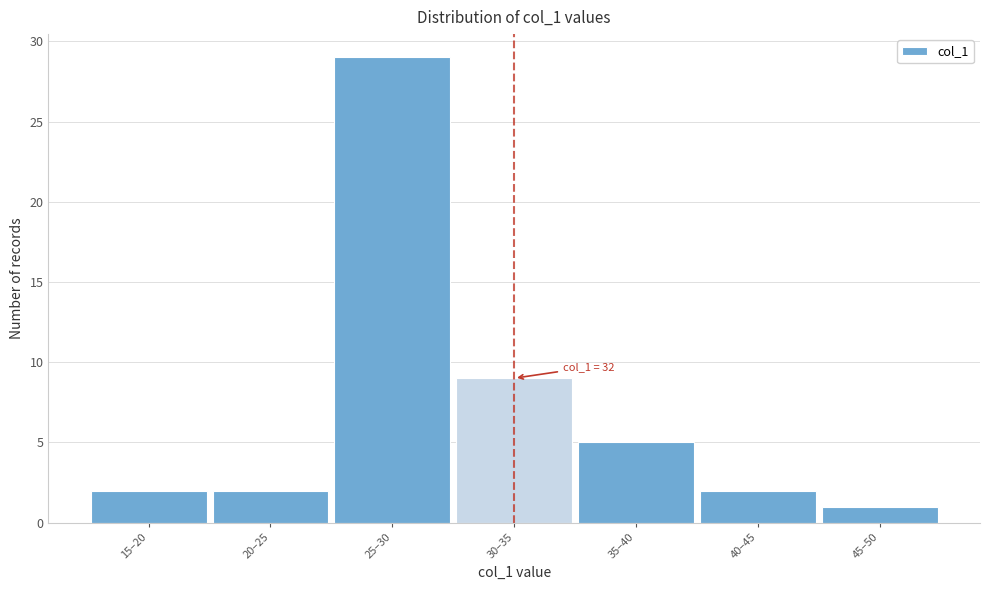

Reading left to right, extract all data points from this chart.

2	2	29	9	5	2	1